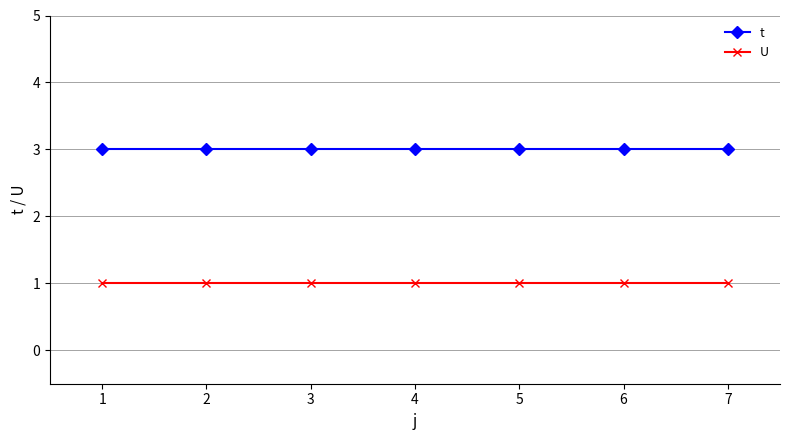

True or false: t and U intersect in this chart.

False